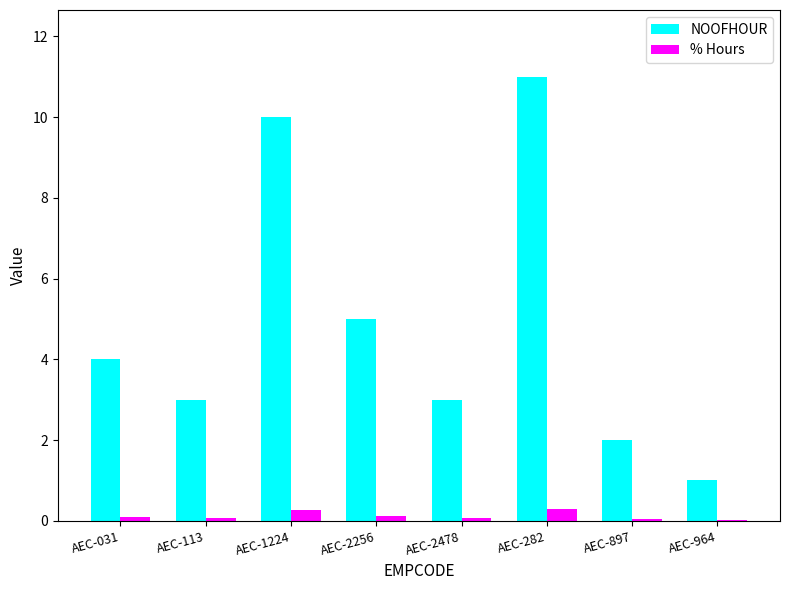

What is the maximum value shown in the chart?

11.0